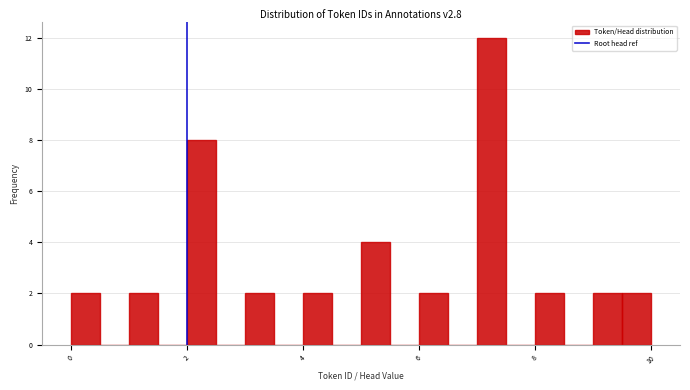

Read against the x-axis, roughly where is the centre of the tallest bar?

7.2